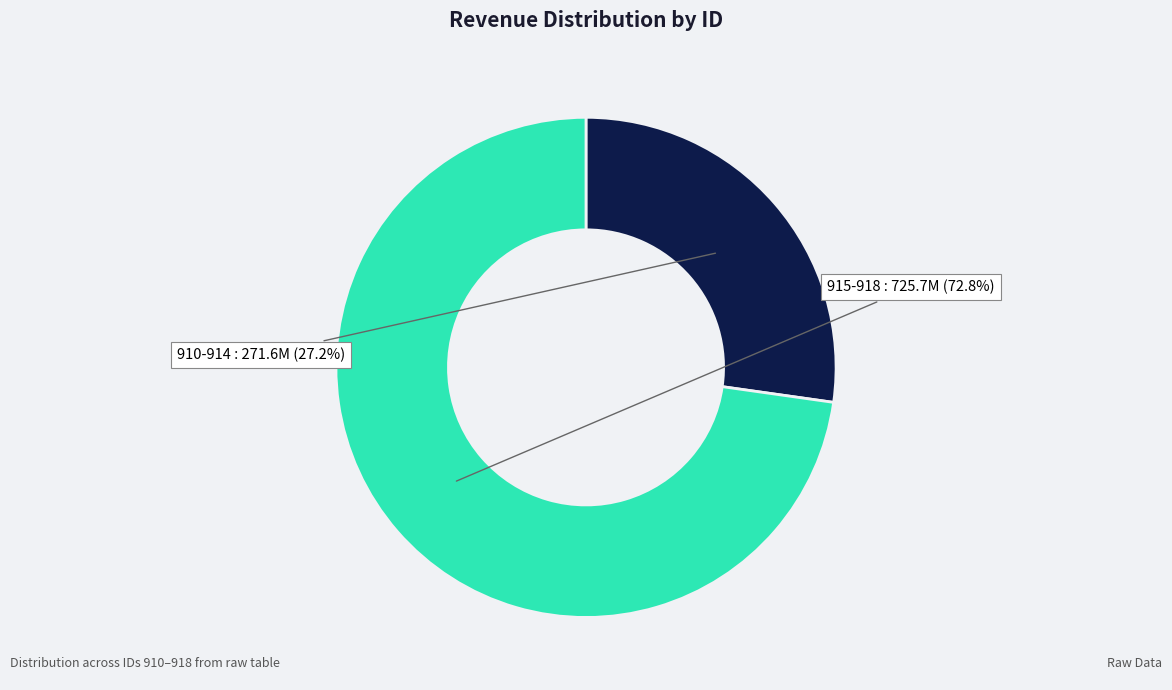

To the nearest percent, what is the difference between the largest and smallest slice percentages?

46%